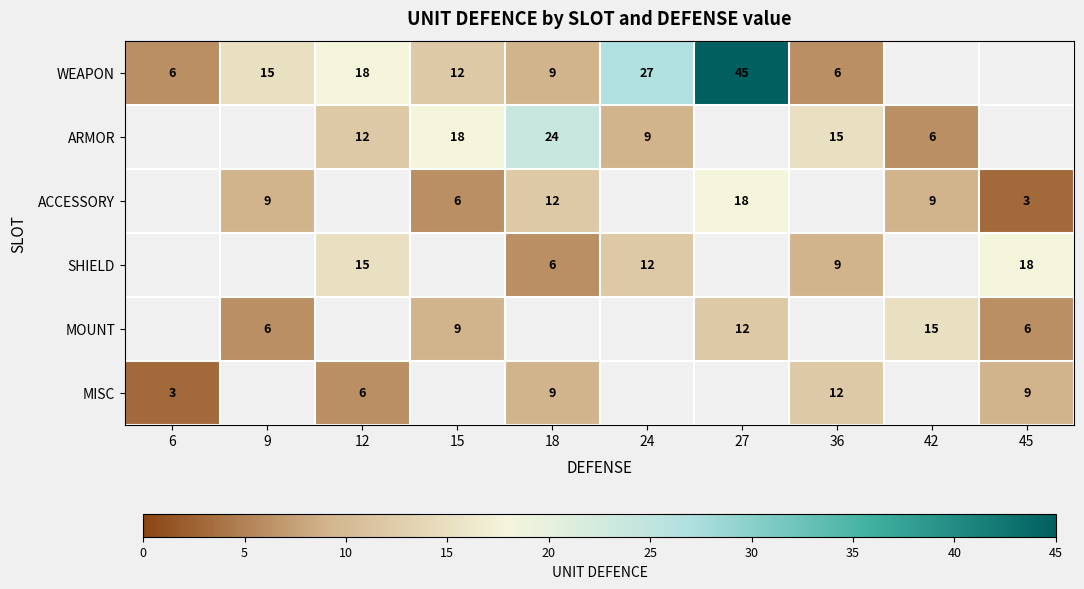

True or false: MISC has a value of 4 at 6.

False